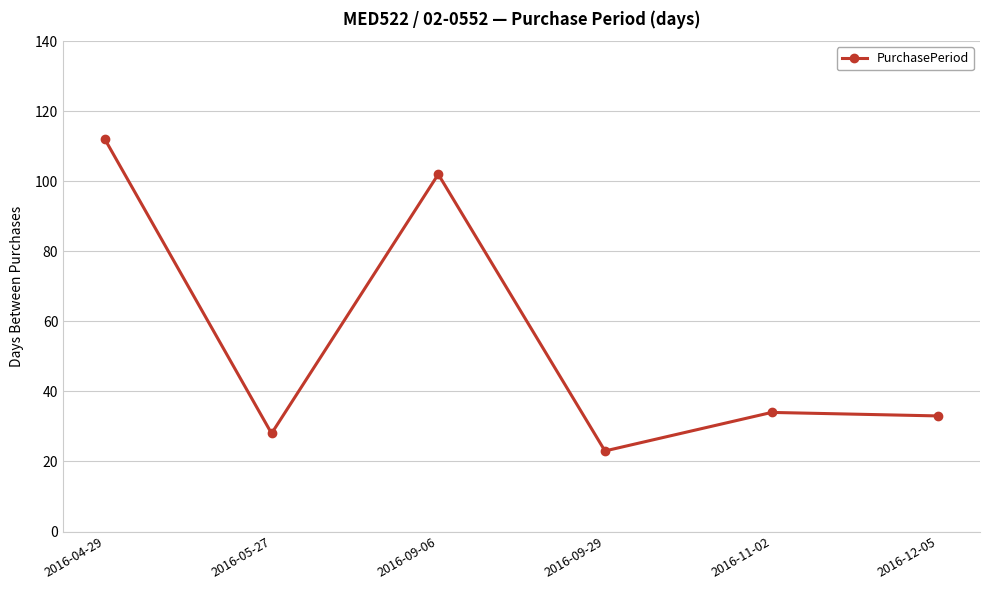

Read the value at 2016-09-29, to the nearest 5.

25